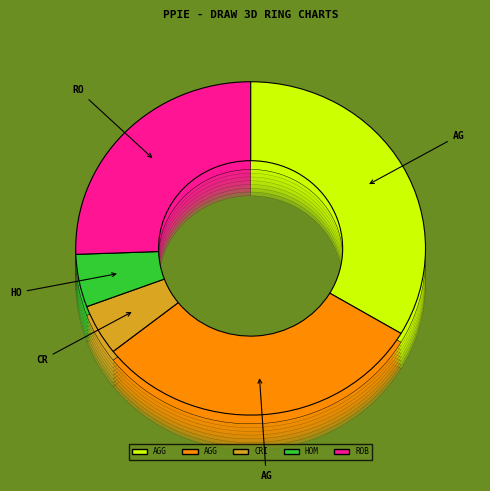

True or false: Criminal Sexual Assault accounts for 5% of the total.

True